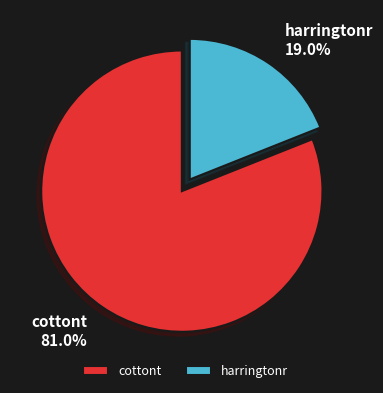

To the nearest percent, what percentage of the pie is cottont?

81%